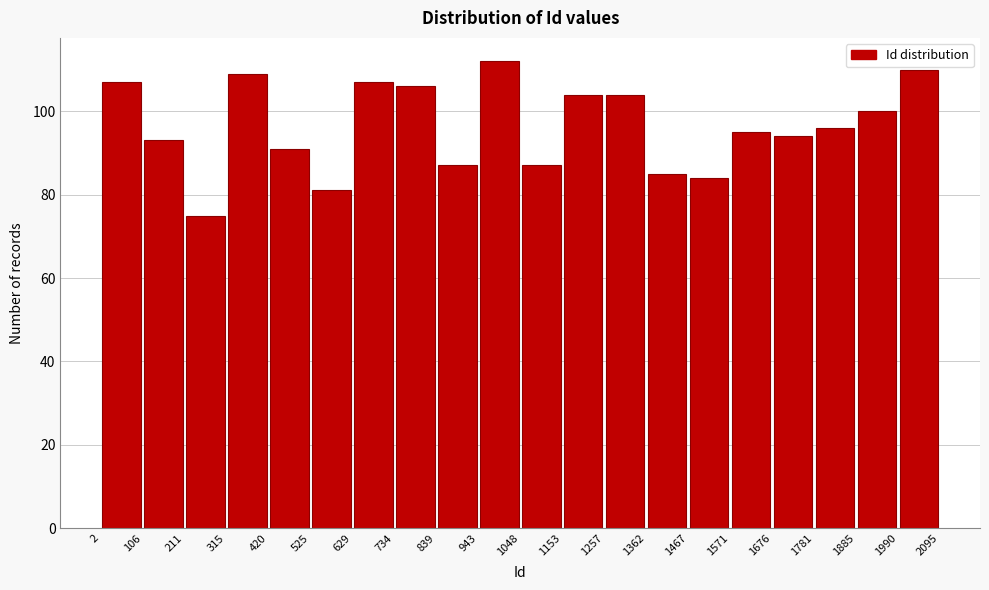

Reading left to right, transcribe this chart: for each bar, give the range it covers on the x-axis and its height. The values are not printed on the chart, so give them approximately, as read against the axis.

2 to 106: 108
106 to 211: 94
211 to 315: 76
315 to 420: 110
420 to 525: 92
525 to 629: 82
629 to 734: 108
734 to 839: 106
839 to 943: 88
943 to 1048: 112
1048 to 1153: 88
1153 to 1257: 104
1257 to 1362: 104
1362 to 1467: 86
1467 to 1571: 84
1571 to 1676: 96
1676 to 1781: 94
1781 to 1885: 96
1885 to 1990: 100
1990 to 2095: 110